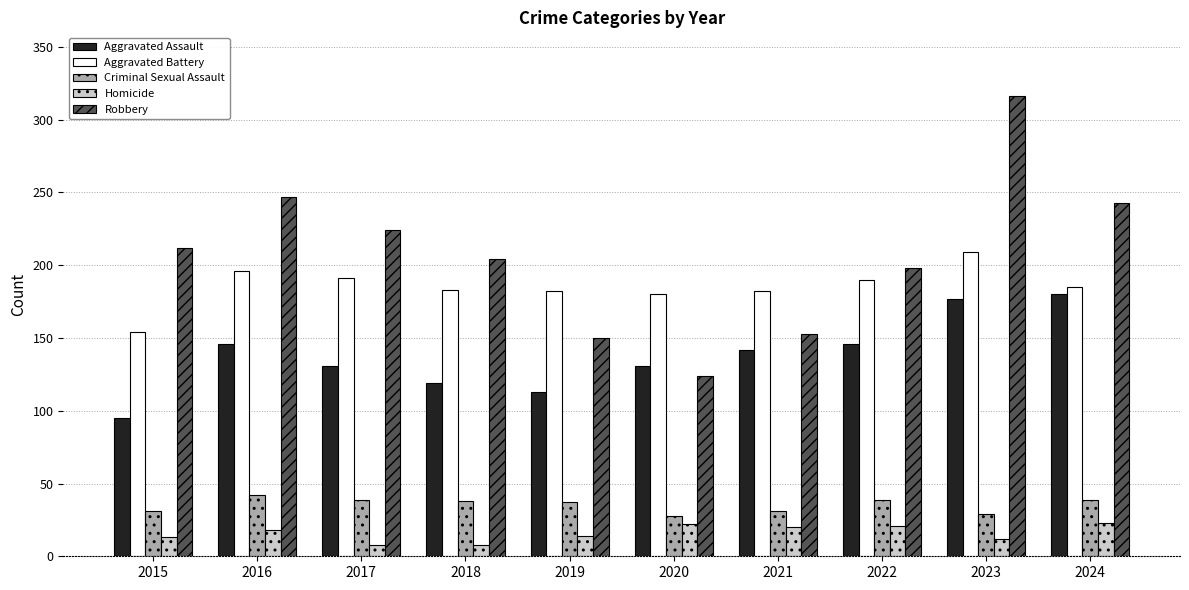

True or false: Aggravated Battery has a value of 190 at 2022.

True